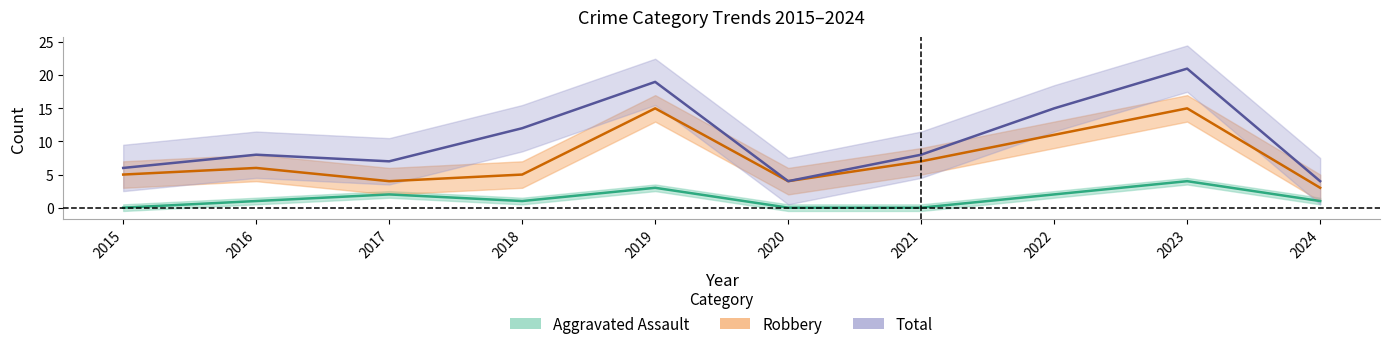

Which series changed the most between 2017 and 2022?

Total